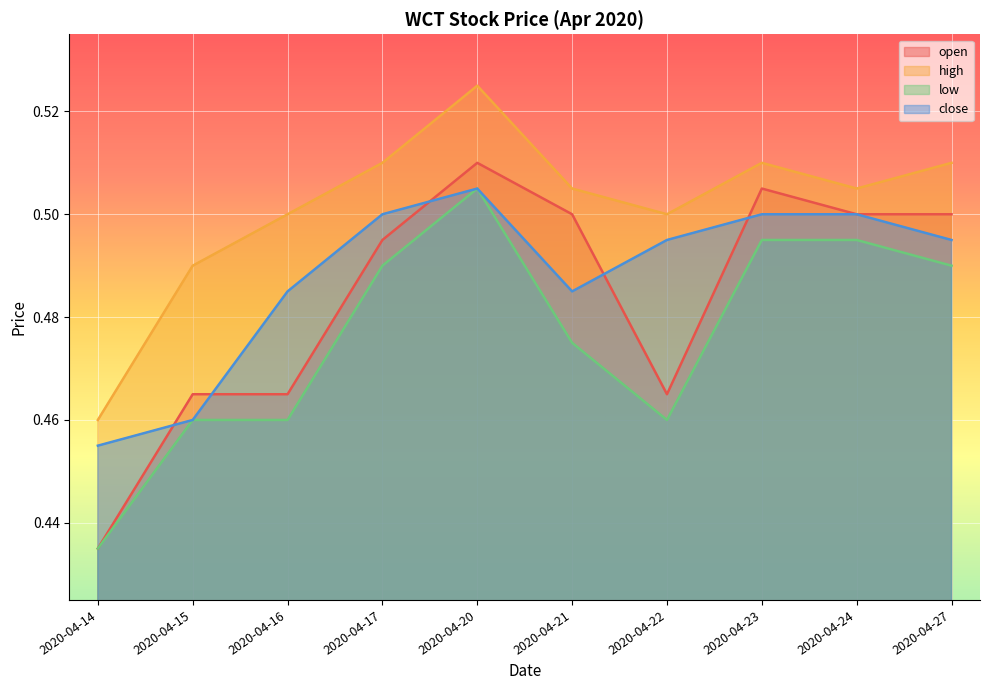

In low, how many points are lower than both neighbors (excluding endpoints)?

1